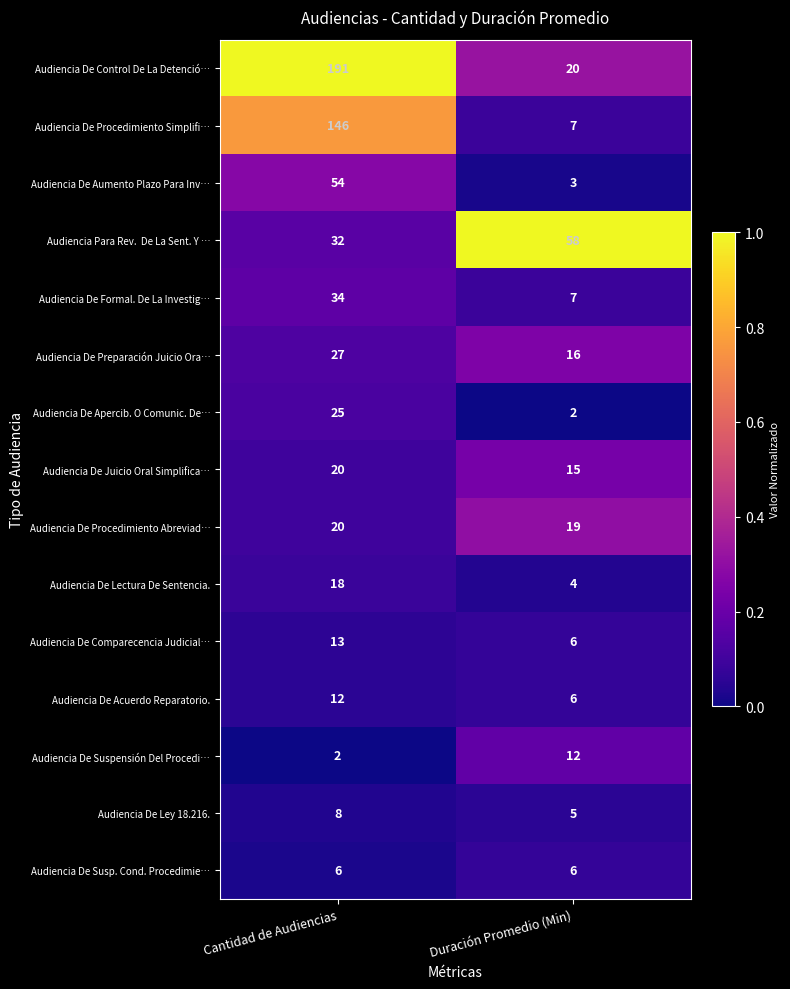

True or false: Audiencia De Preparación Juicio Ora… has a value of 10 at Duración Promedio (Min).

False